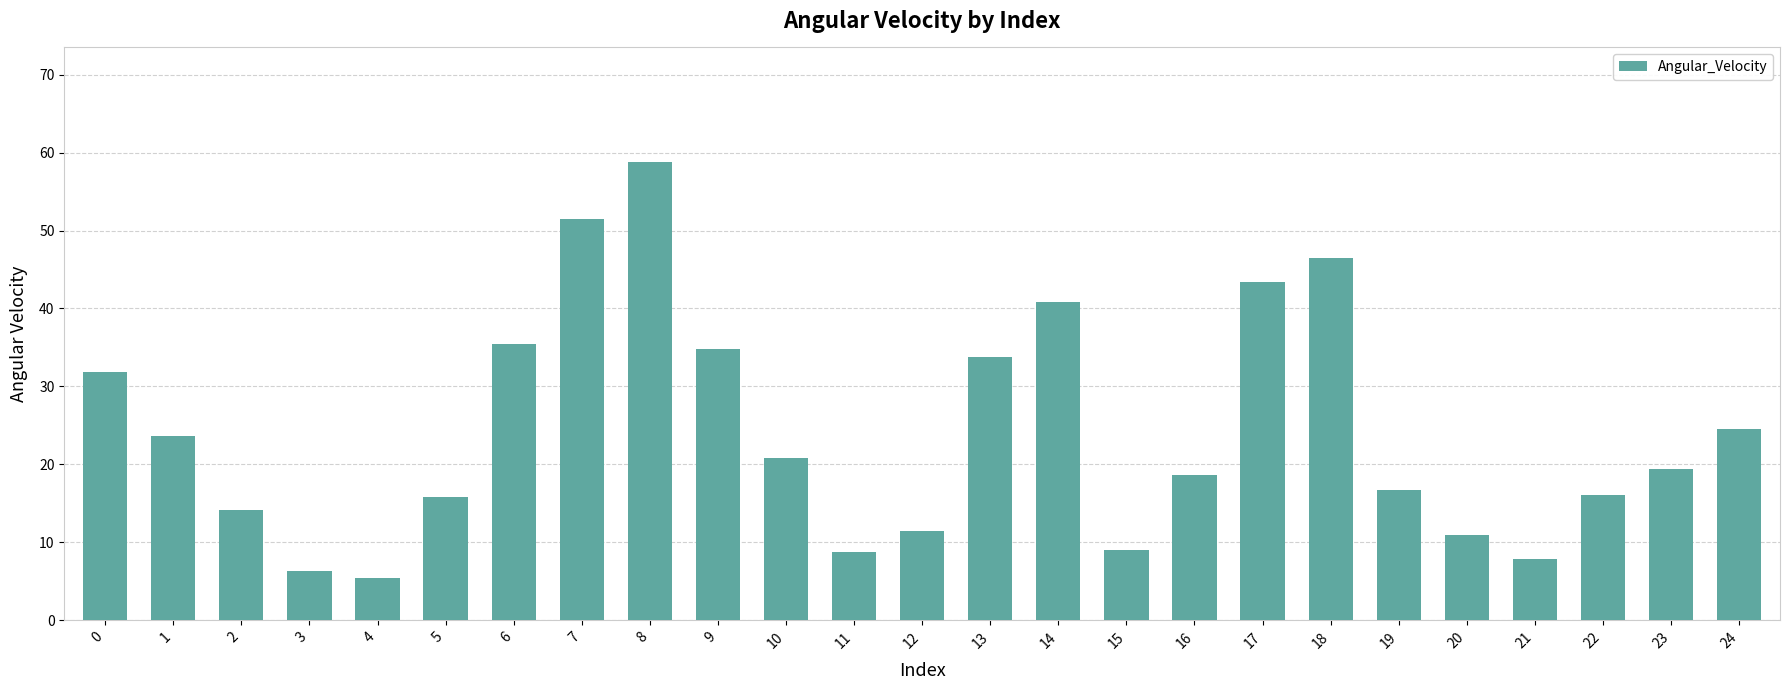

Is it true that the value at 18 is 46.5?

True